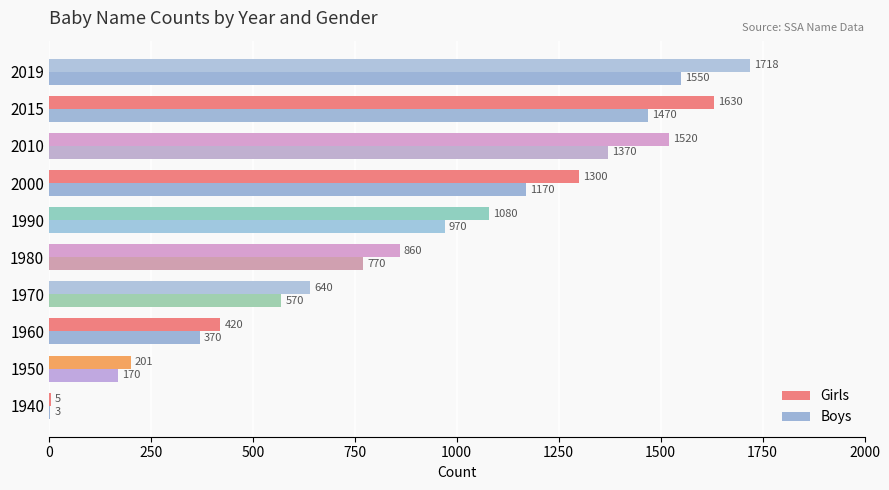

True or false: Girls has a value of 461 at 1980.

False